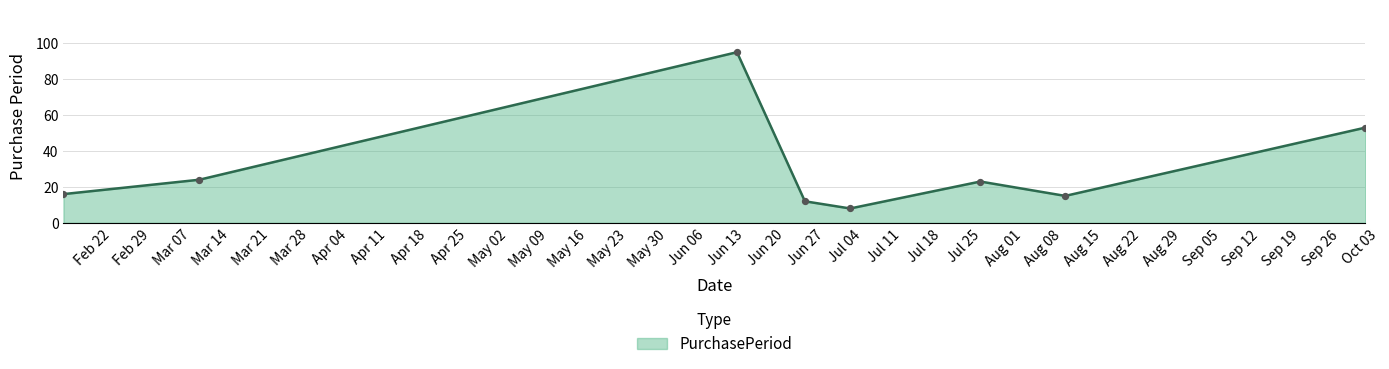

How many interior local valleys (lower than both neighbors) does the data have?

2